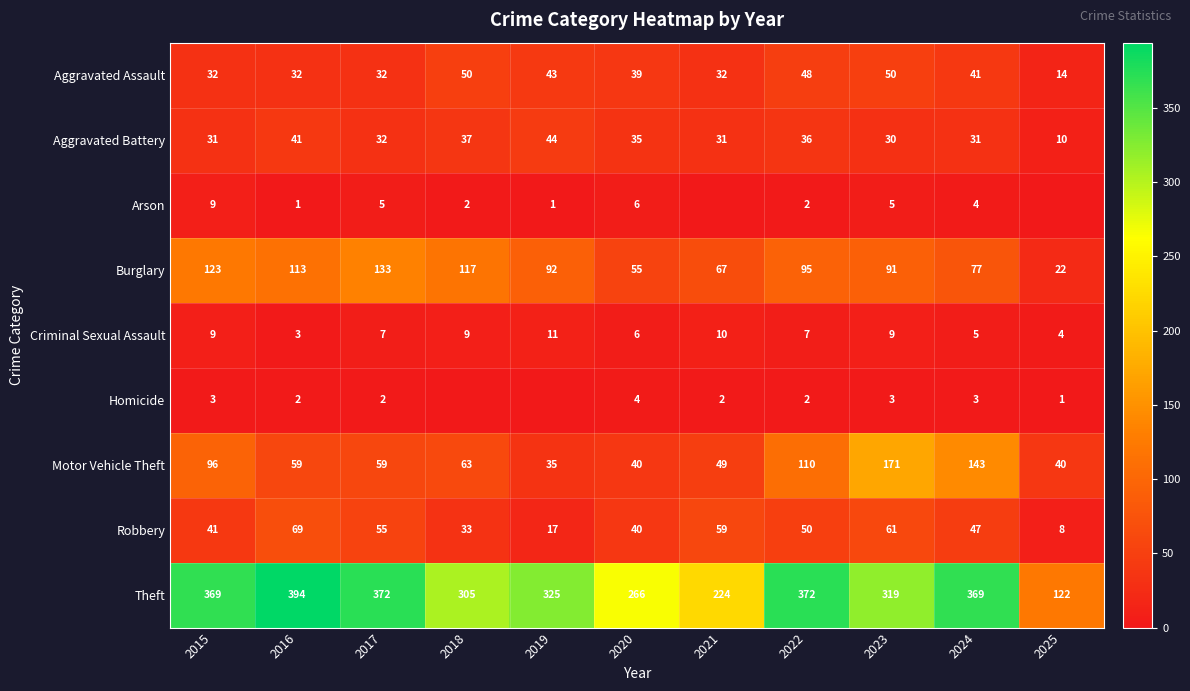

Is the value of Robbery at 2016 greater than the value of Criminal Sexual Assault at 2025?

Yes